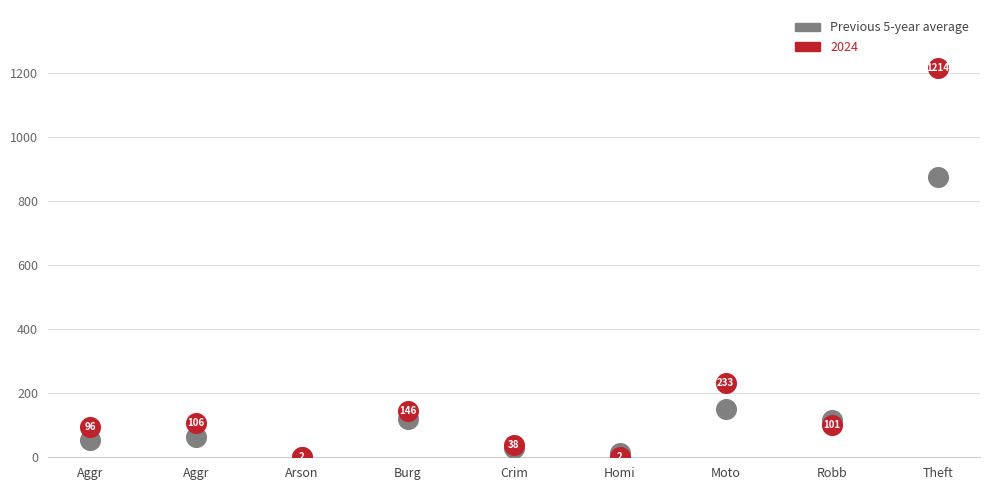

In the 2024 series, what Y value is closest to 608?

233